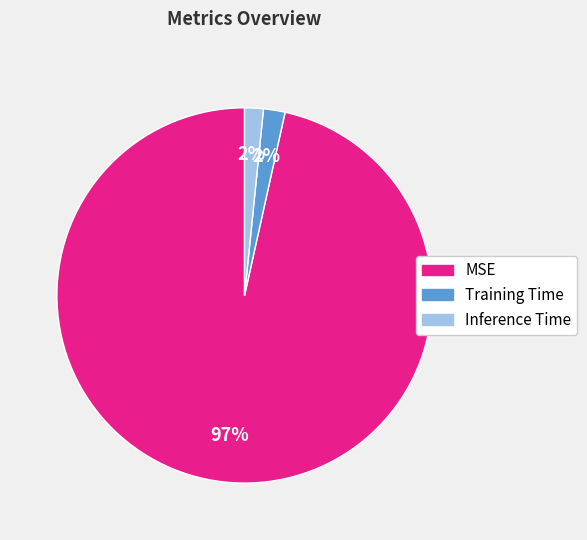

How many slices are in this pie chart?

3